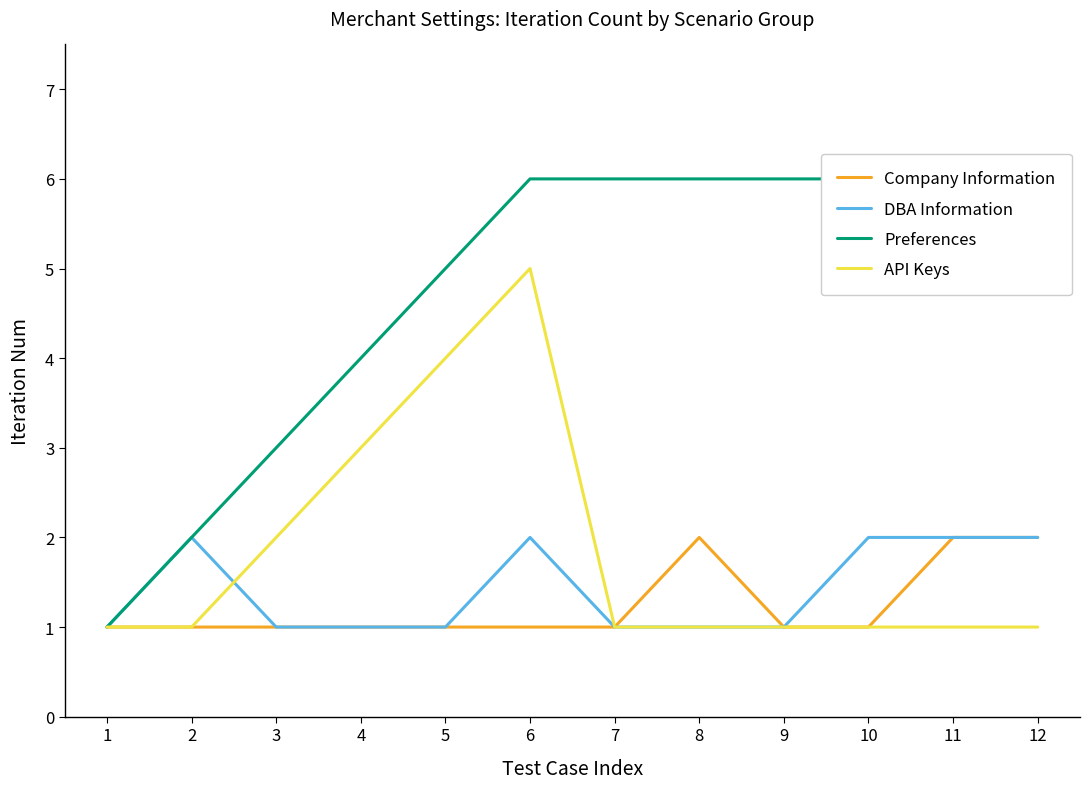

What are all the series names shown in the legend?

Company Information, DBA Information, Preferences, API Keys